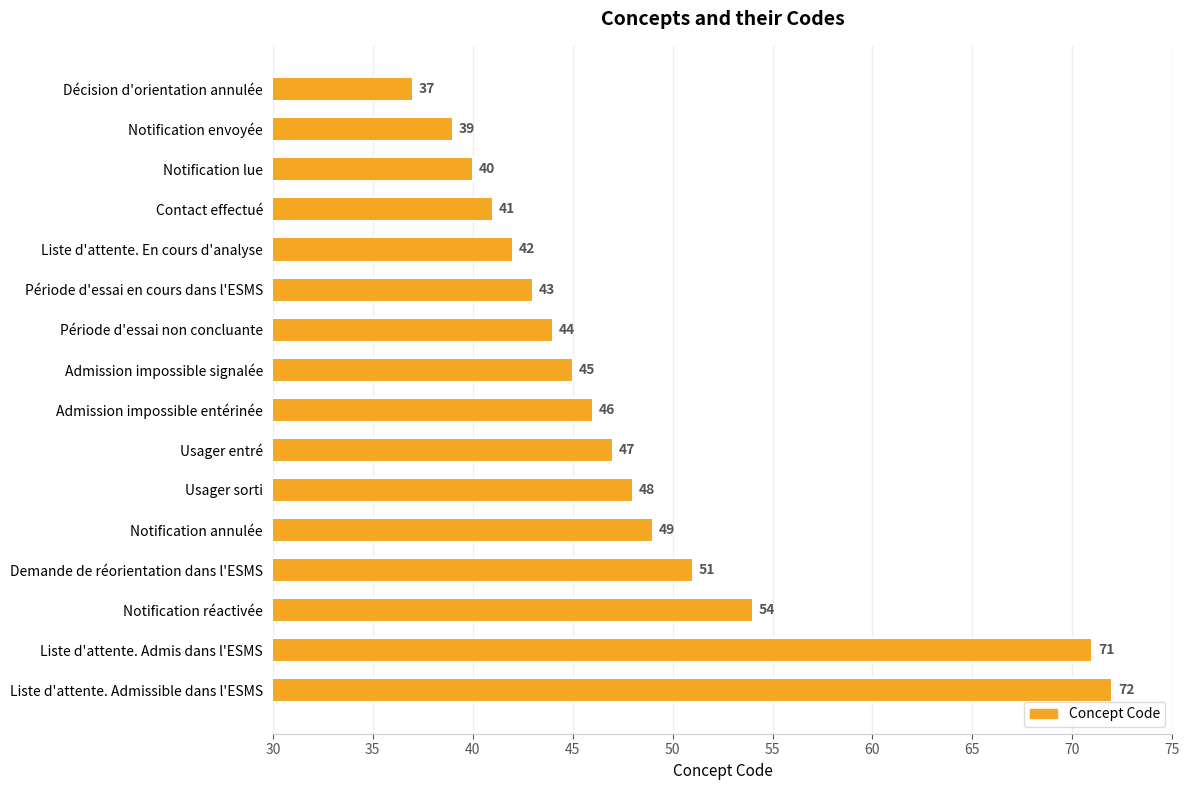

What is the greatest value displayed?

72